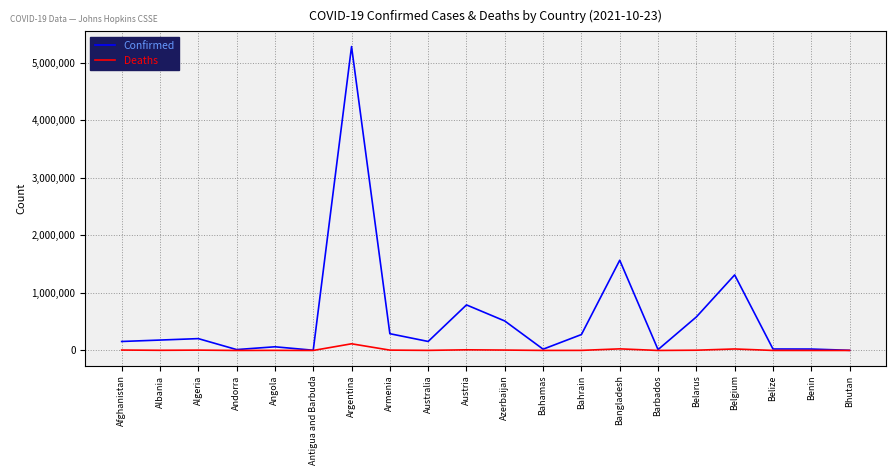

Which series has the widest spread of values?

Confirmed